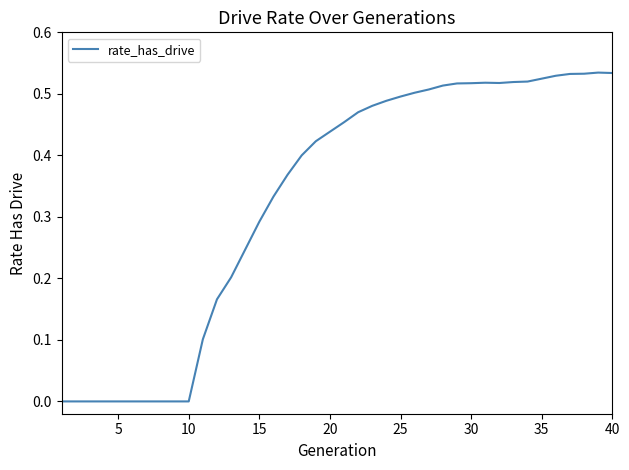

Is this an area chart (filled region under the line)?

No